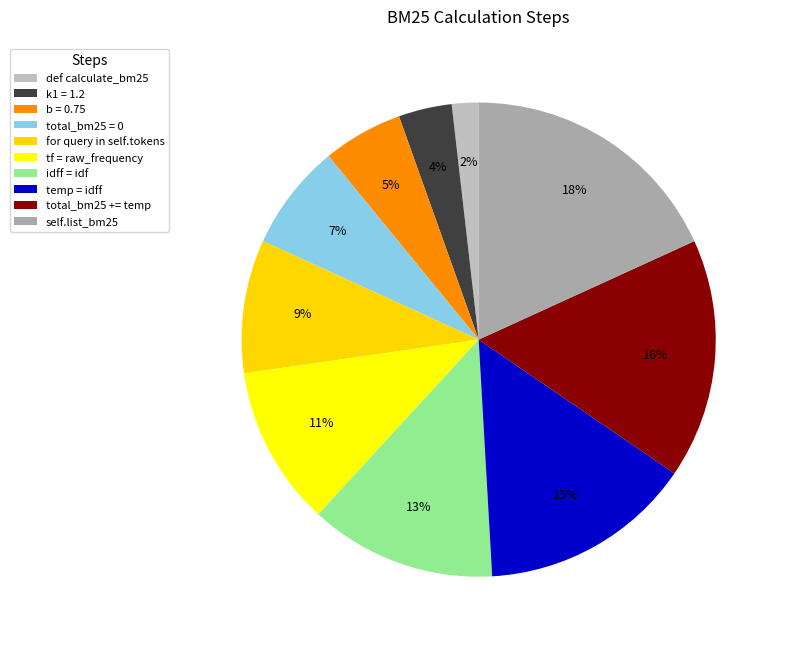

Does total_bm25 += temp represent more than half of the total?

No